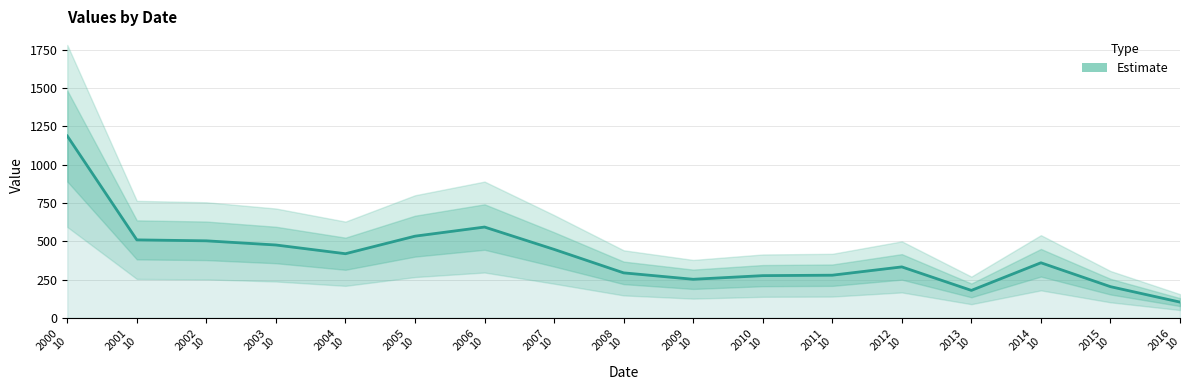

What is the label of the 12th point from the right?

2005
10